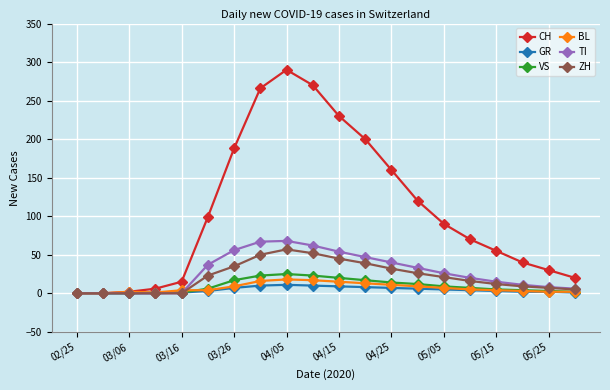

Which series has the largest range (max minus min)?

CH